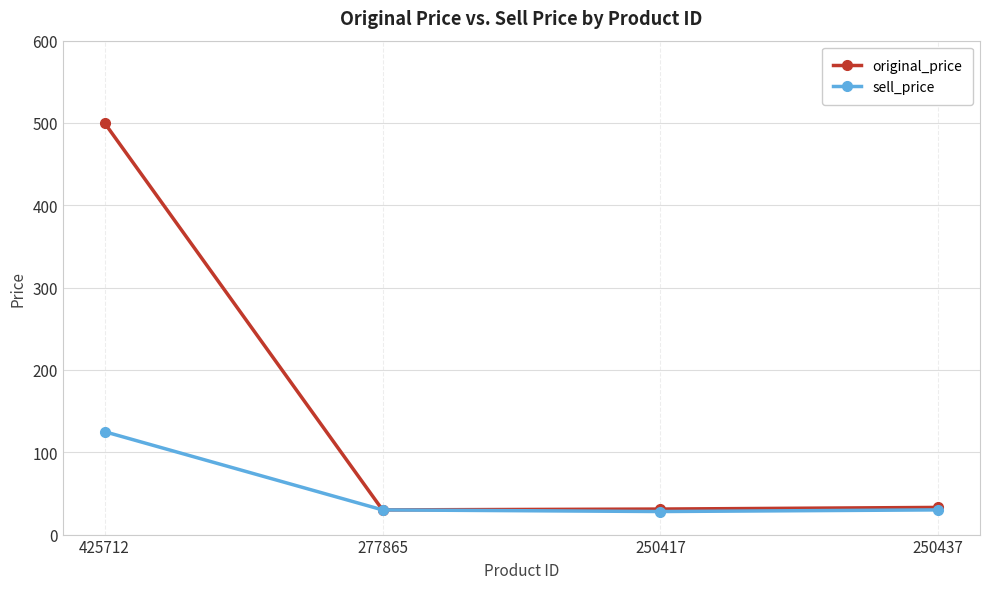

True or false: original_price has more than 1 points higher than both neighbors.

False